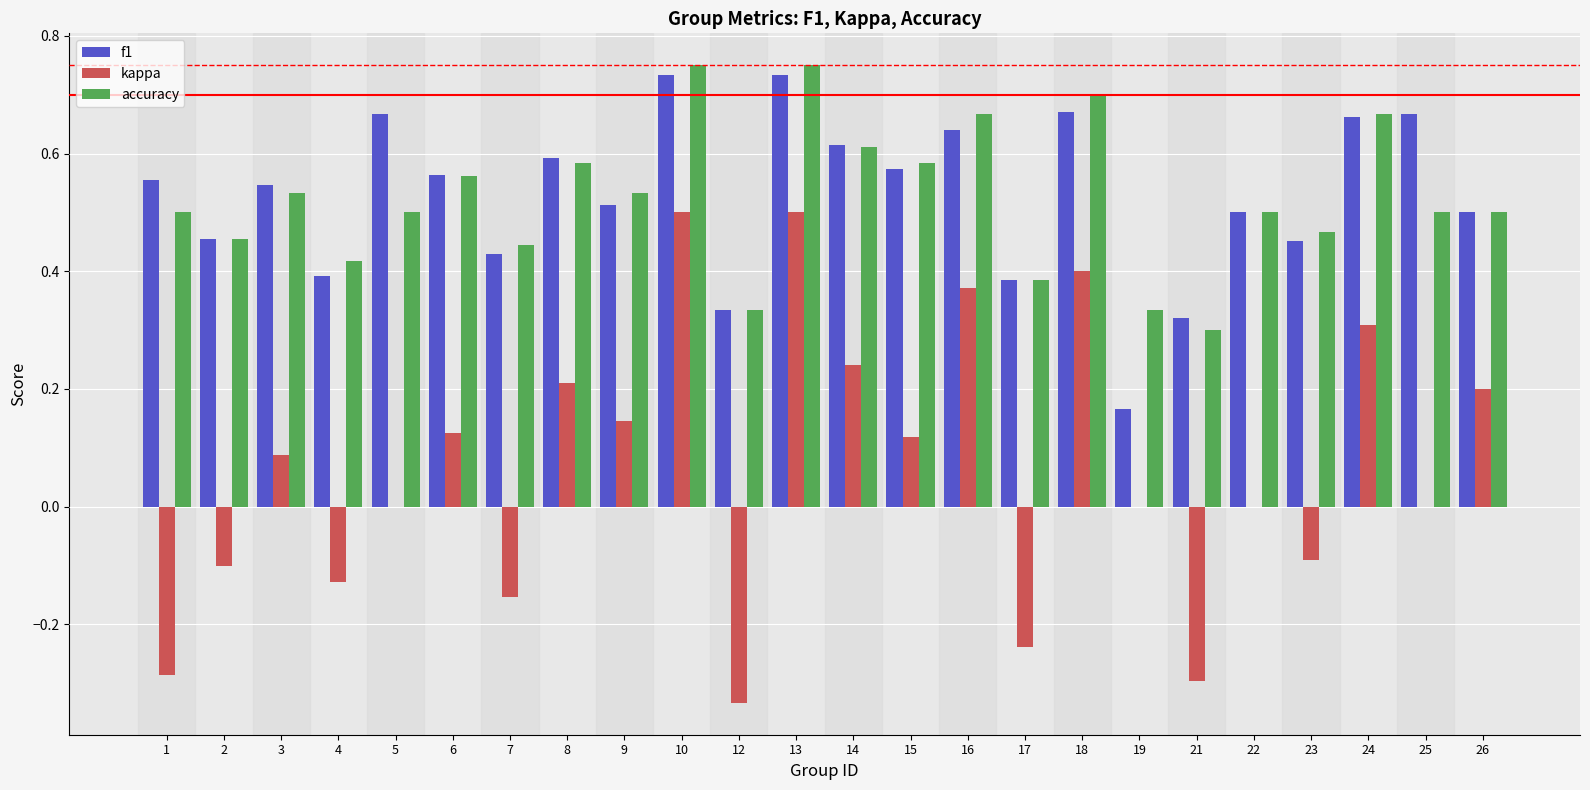

What is the total value across all series at 5?

1.2